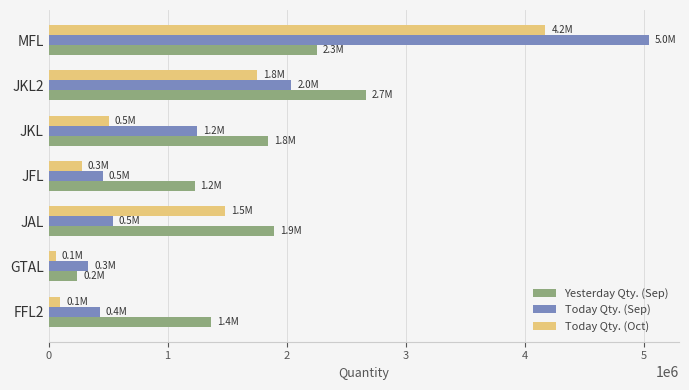

True or false: Today Qty. (Sep) has a value of 8322535 at MFL.

False